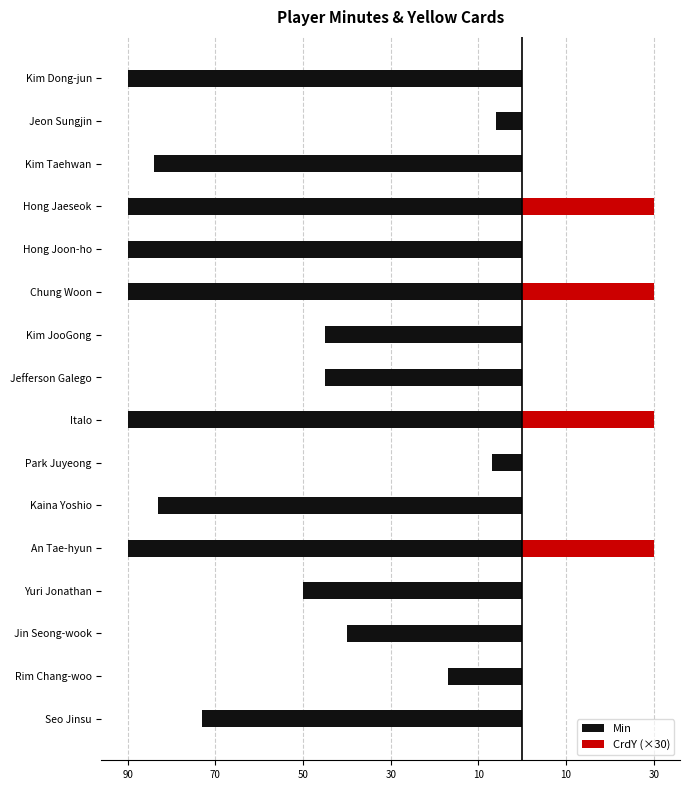

Is it true that CrdY (×30) equals 43 at Italo?

False